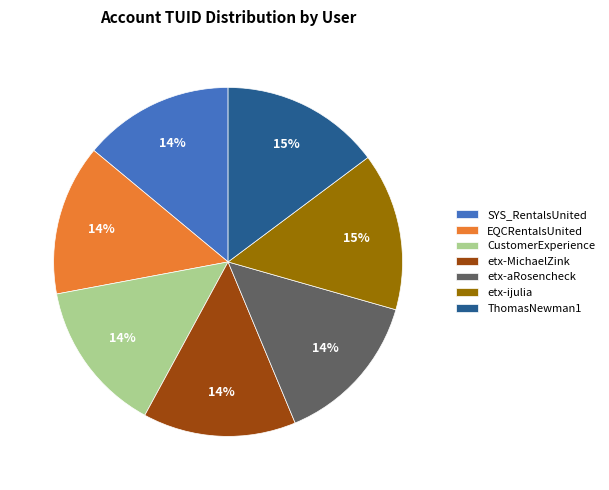

What is the ratio of the value at ThomasNewman1 to the value at SYS_RentalsUnited?

1.1